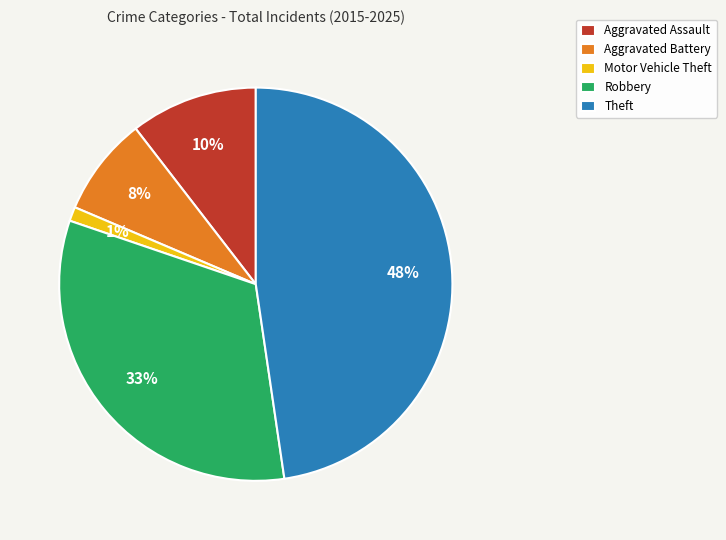

Combined, do Aggravated Assault and Robbery account for over 50%?

No